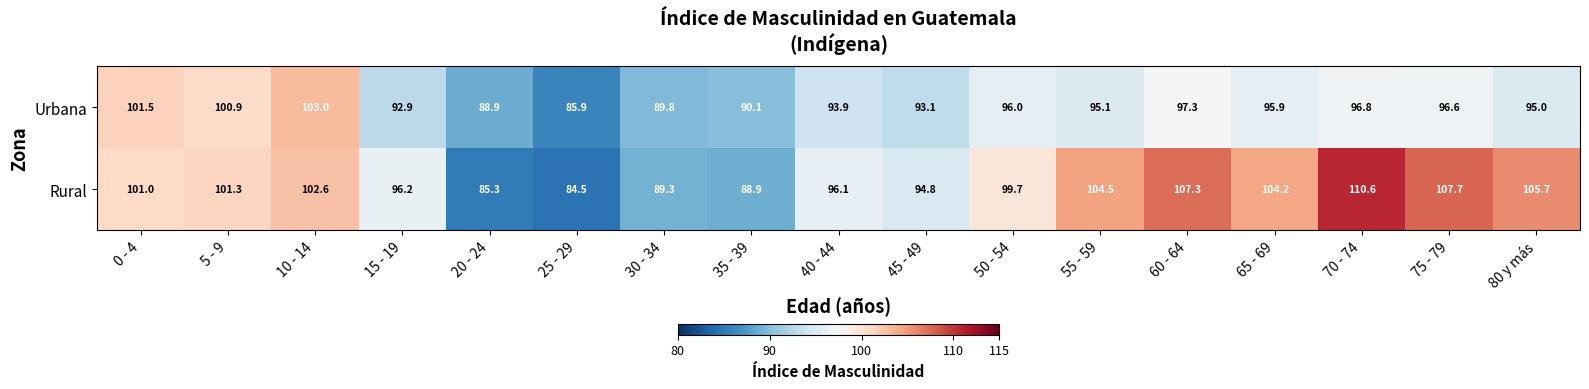

At which category does the chart reach its minimum across all series?

25 - 29